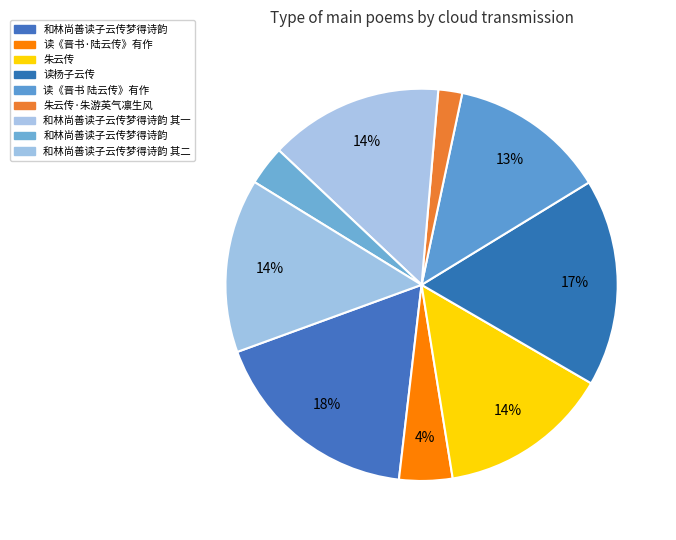

How many slices are in this pie chart?

9